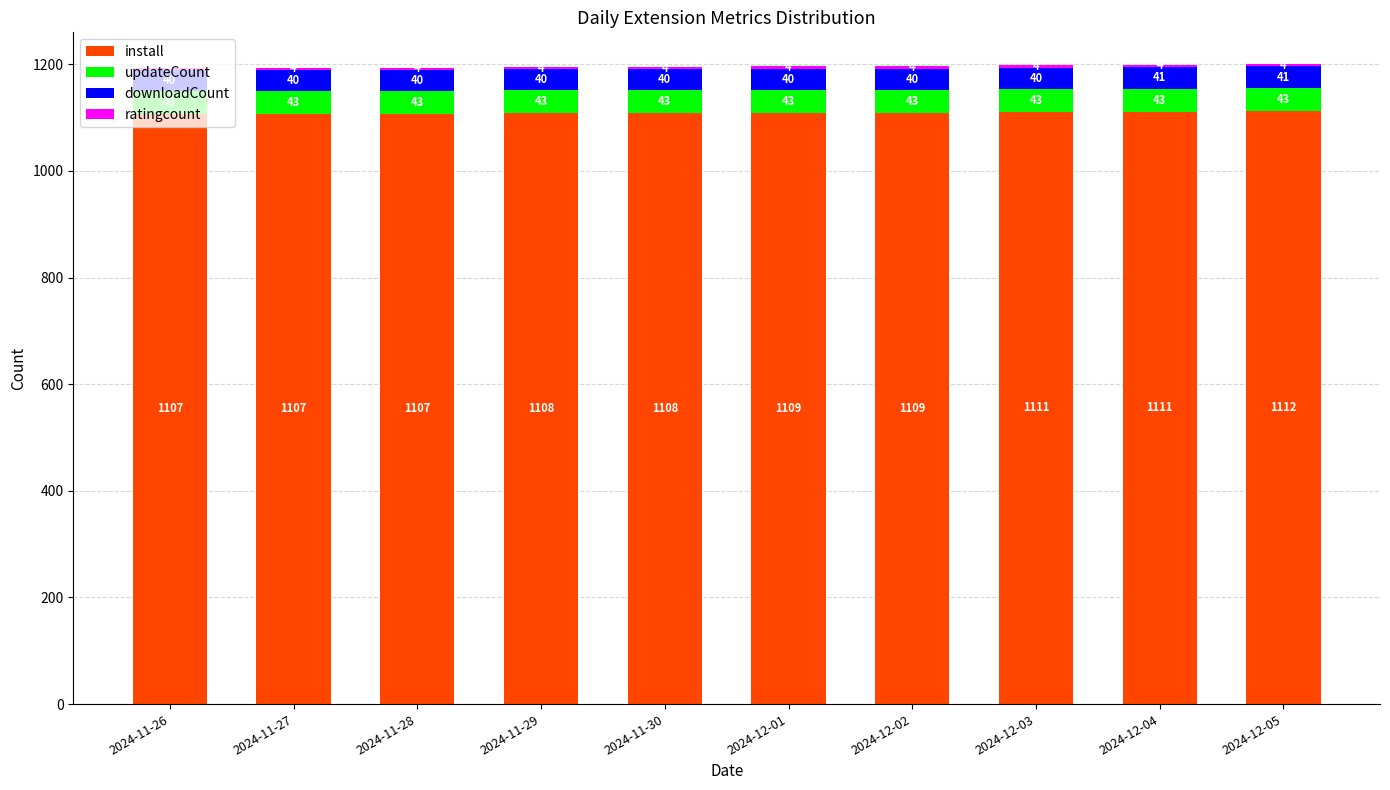

The install series shows 1109 at 2024-12-02. True or false?

True